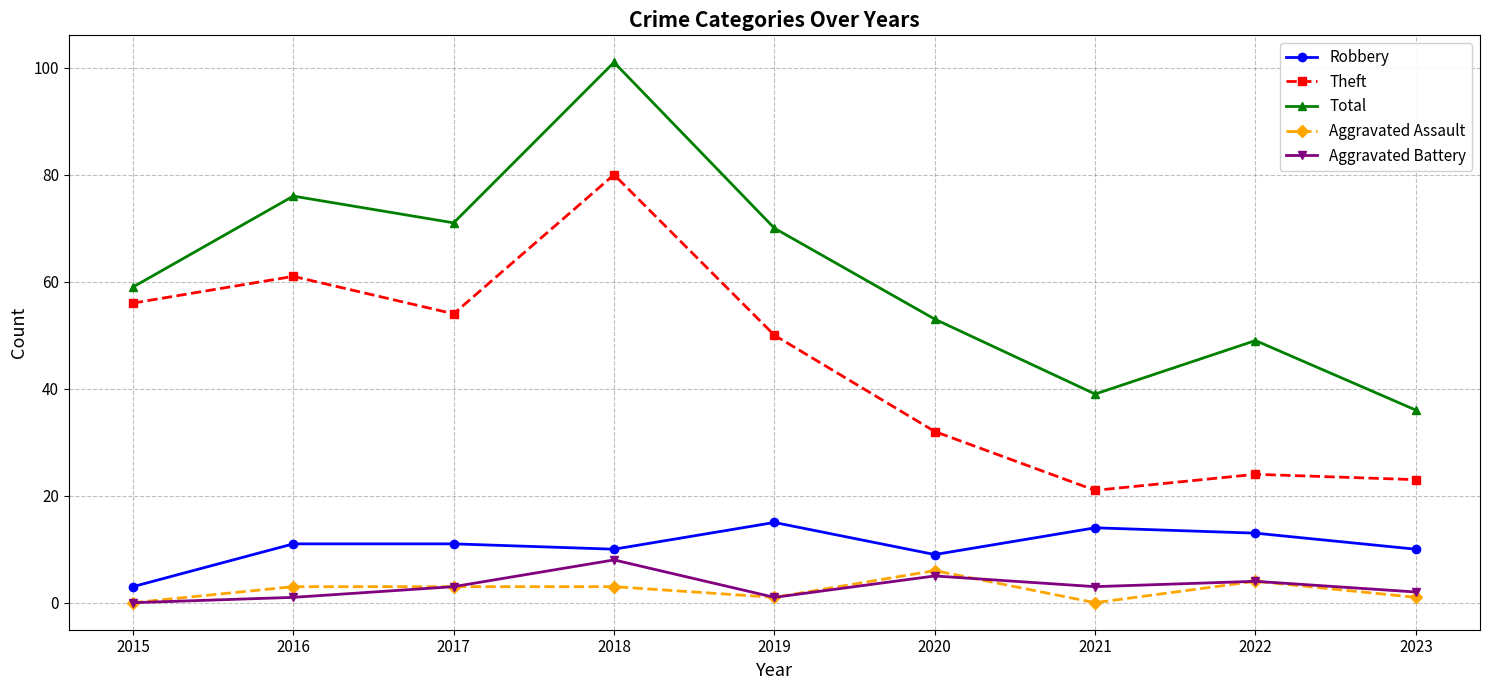

Which series changed the most between 2016 and 2019?

Theft